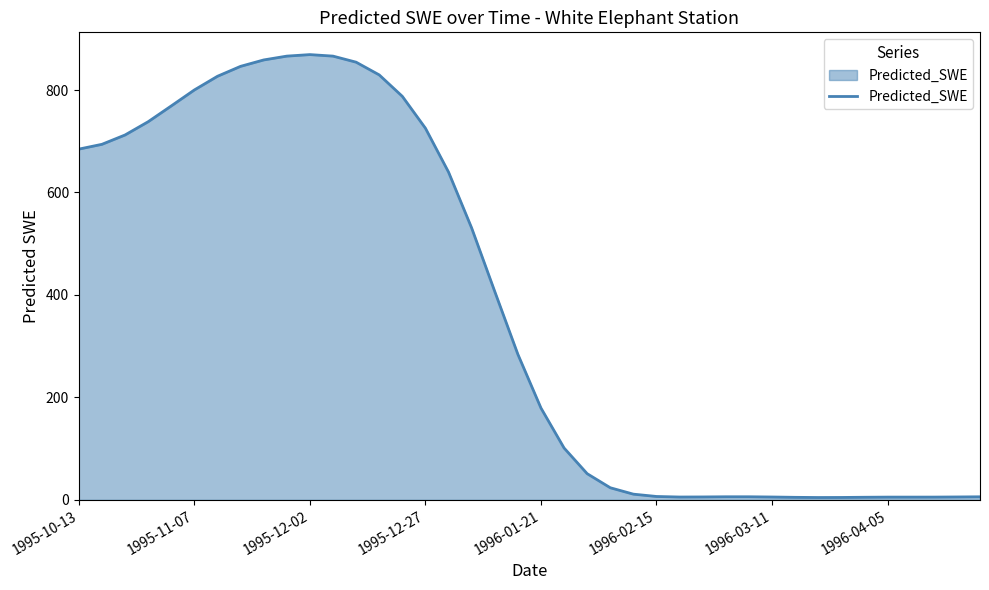

What is the difference between the maximum and minimum values?

864.6